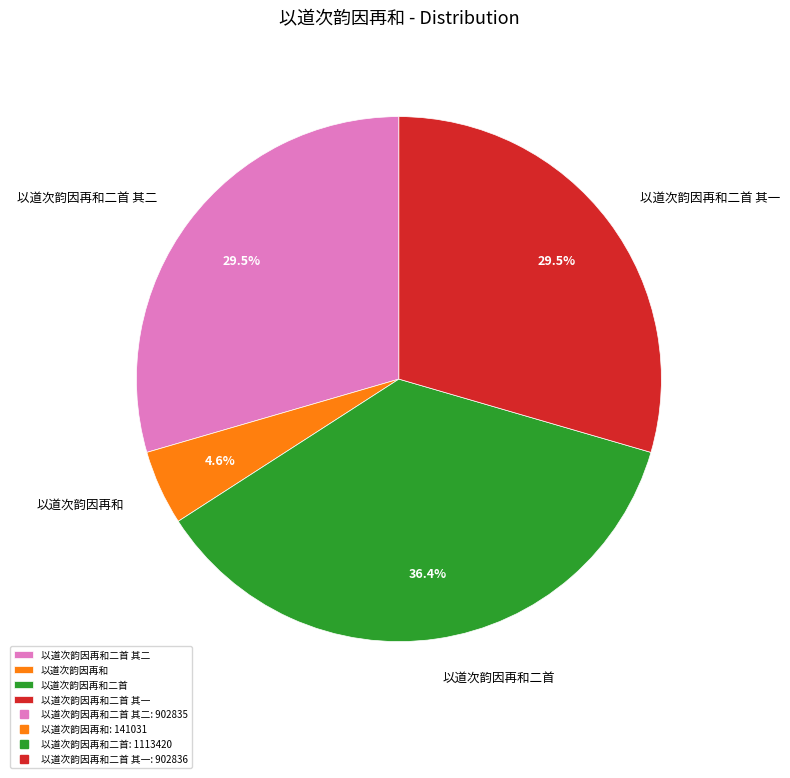

Which slice is the smallest?

以道次韵因再和